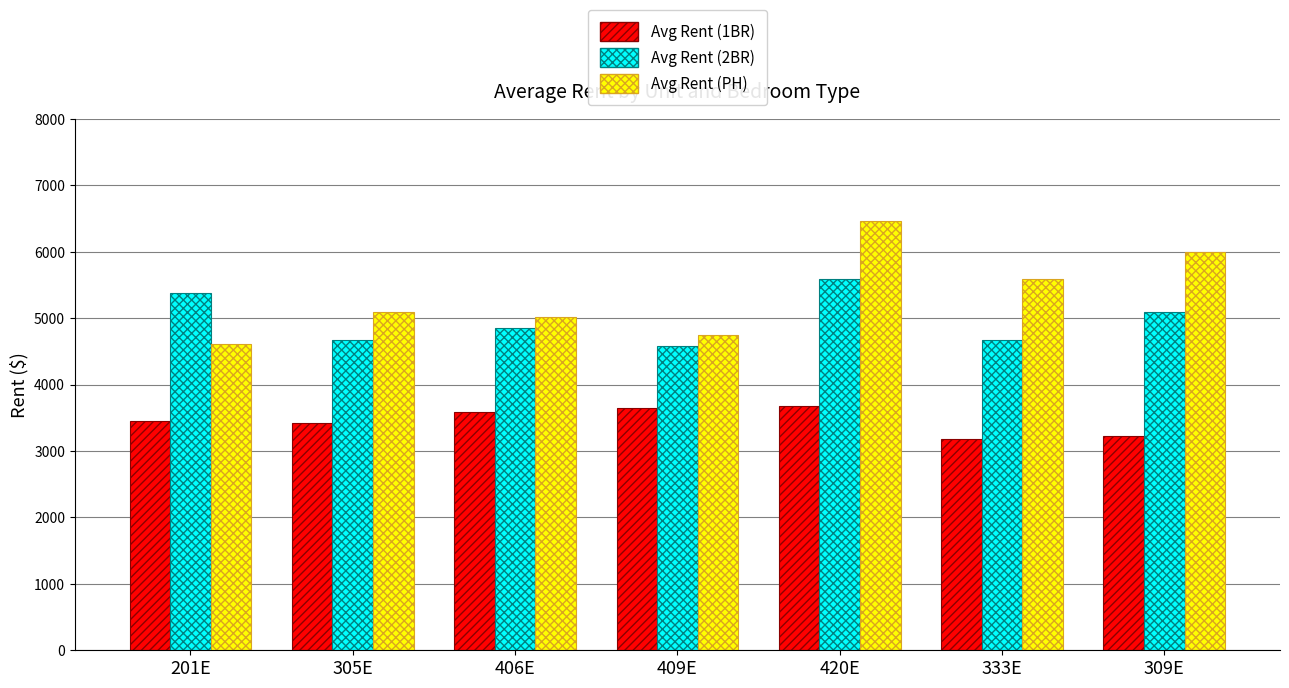

Is it true that Avg Rent (2BR) equals 4675 at 333E?

True